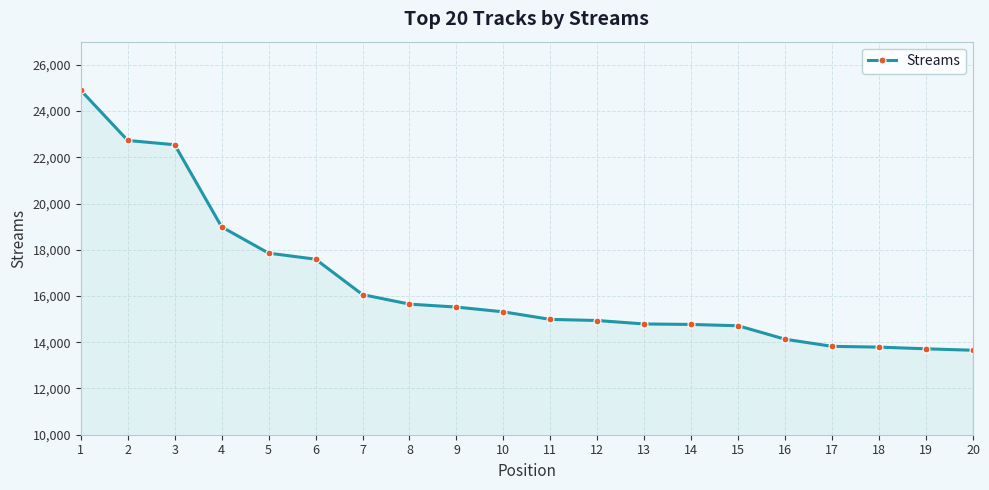

Approximately how many times larger is the value at 20 compared to 3?

0.6